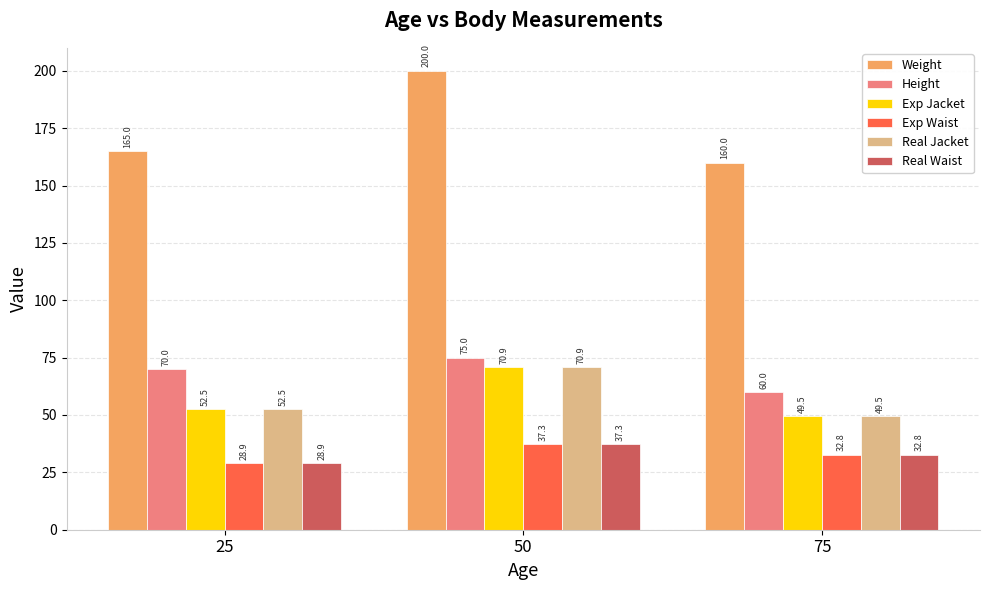

True or false: Real Jacket has a value of 70.9 at 50.

True